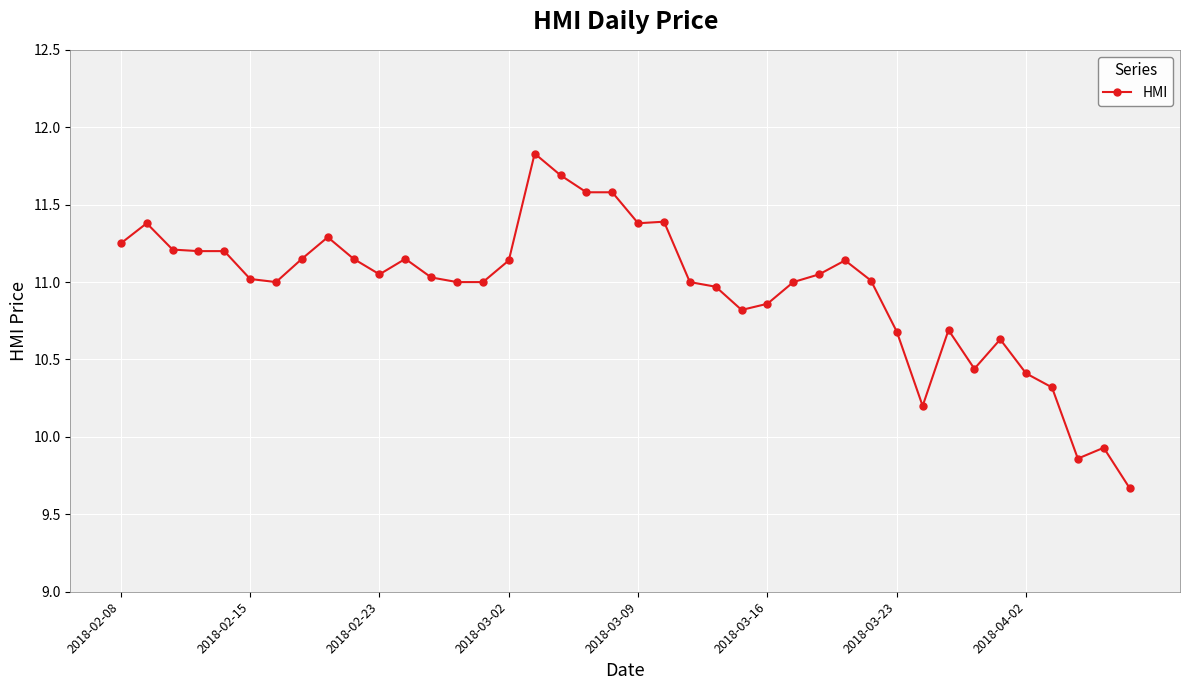

True or false: there are more than 0 points higher than both neighbors.

True